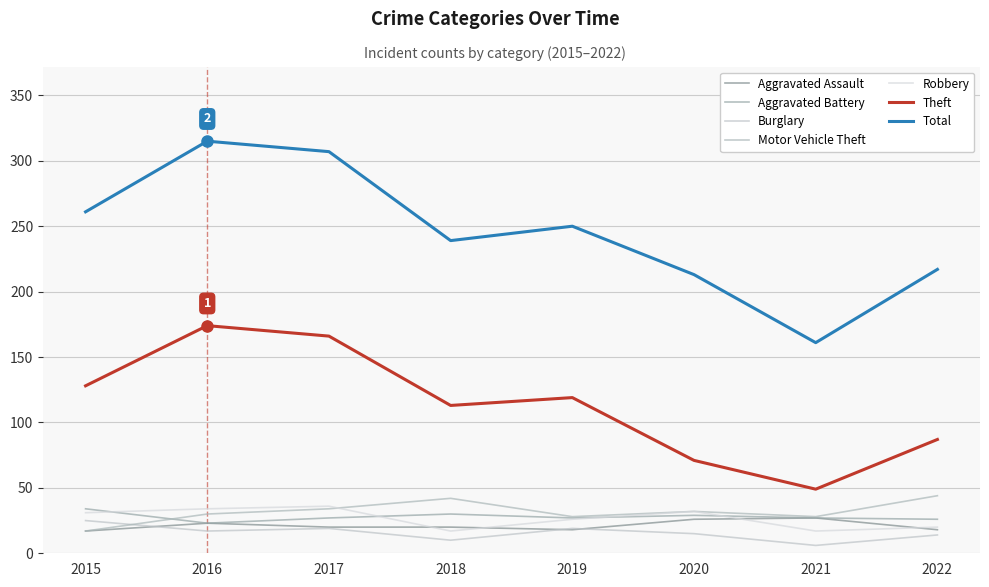

At which category does the chart reach its minimum across all series?

2021